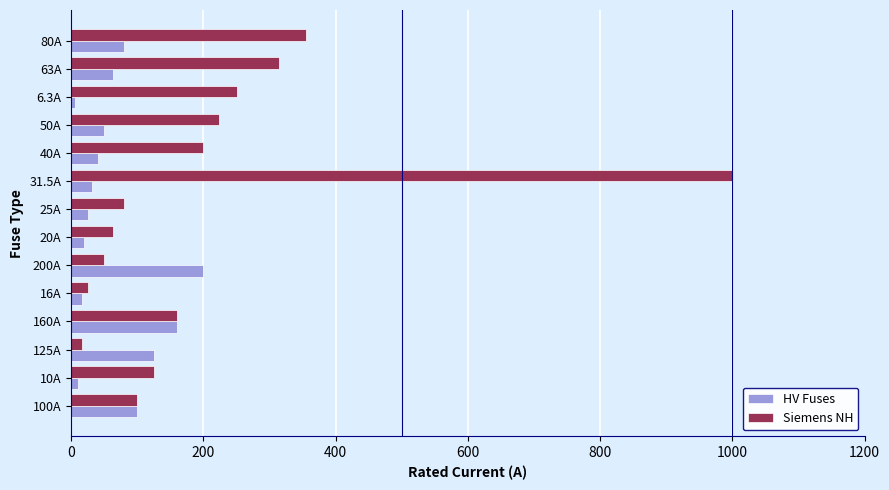

Which category has the highest value across all series?

31.5A